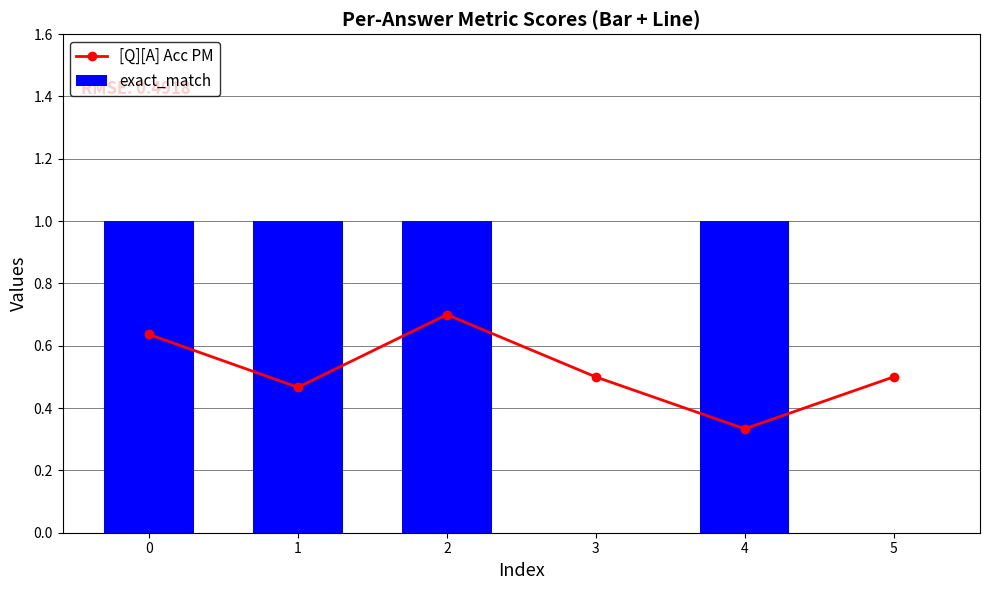

Reading left to right, extract all data points from this chart.

[Q][A] Acc PM: 0.6	0.5	0.7	0.5	0.3	0.5
exact_match: 1.0	1.0	1.0	0.0	1.0	0.0